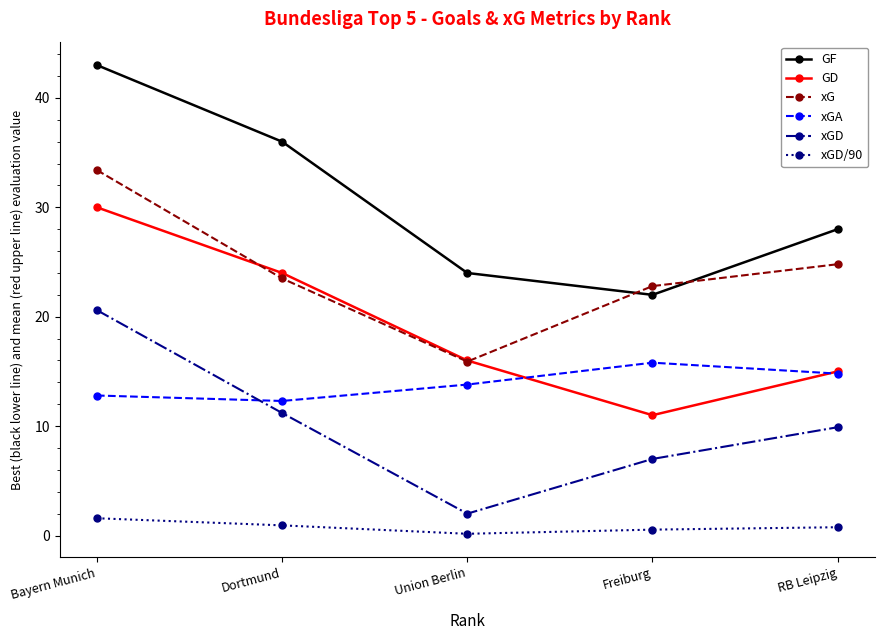

What is the label of the 3rd point from the right?

Union Berlin